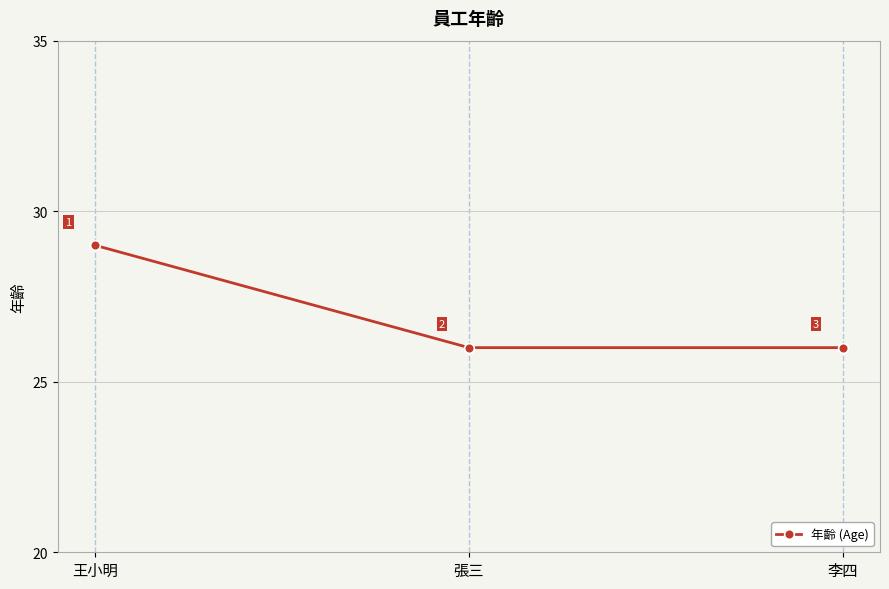

What is the value of the 3rd point from the left?

26